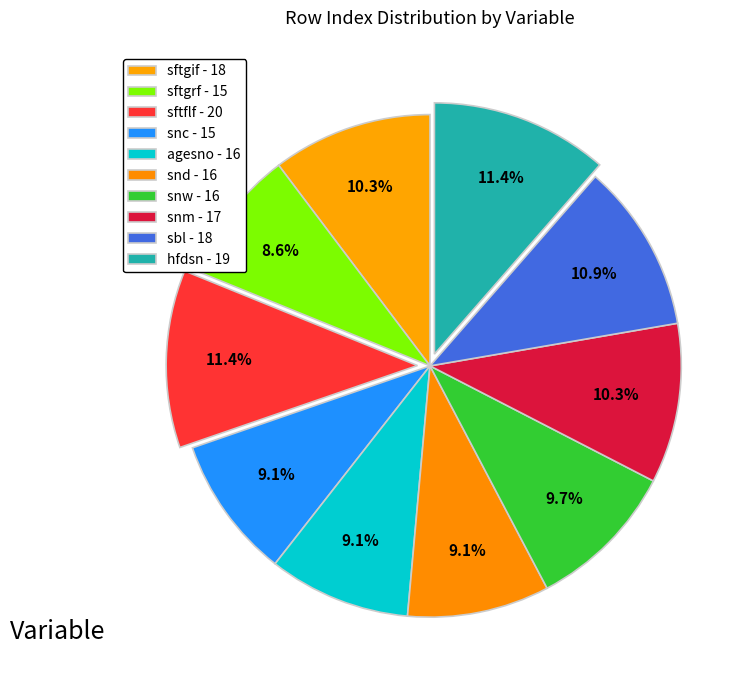

Count the number of slices in the pie.

10